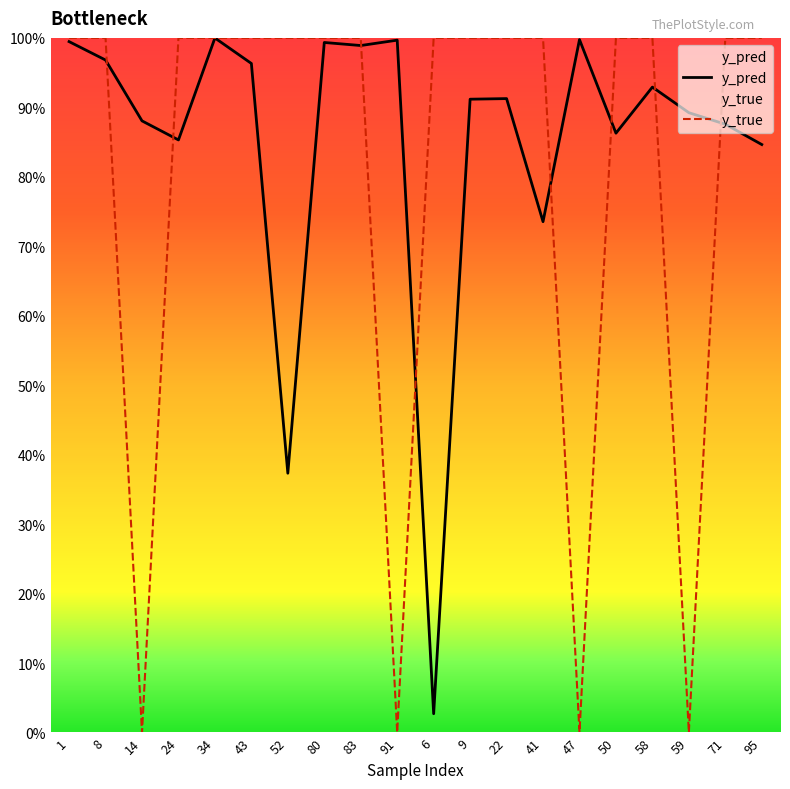

Which has a higher value, 47 or 8?

47